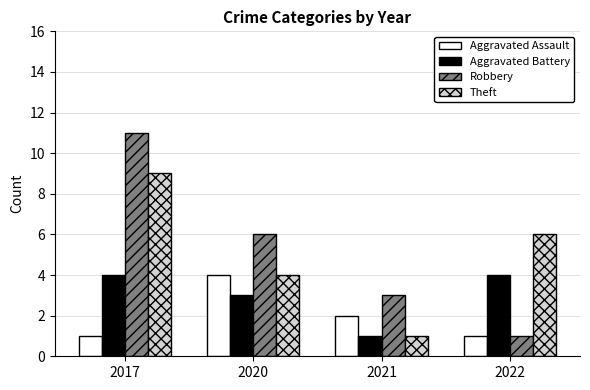

What is the difference between the maximum and minimum values in the Aggravated Assault series?

3